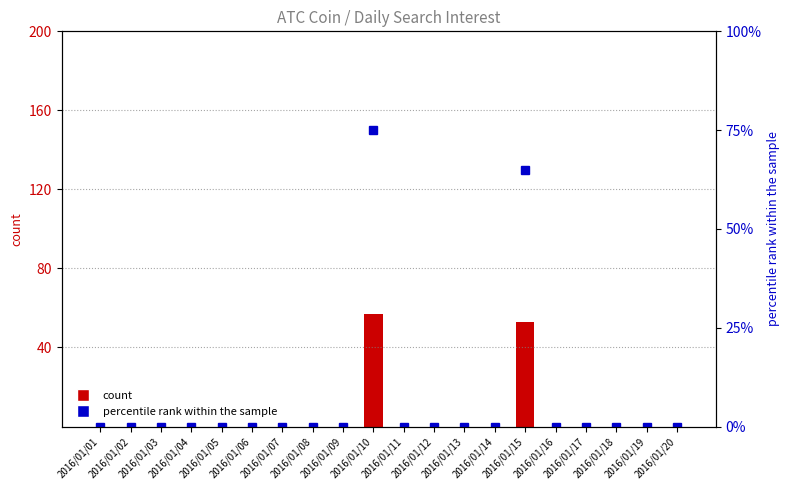

Which series has the largest range (max minus min)?

percentile rank within the sample